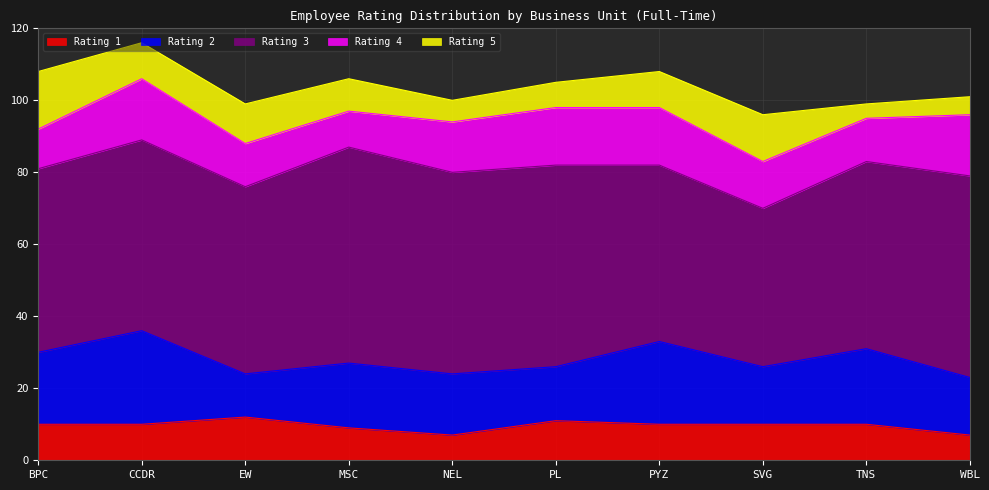

List the series in order of their peak value, highest first.

Rating 3, Rating 2, Rating 4, Rating 5, Rating 1